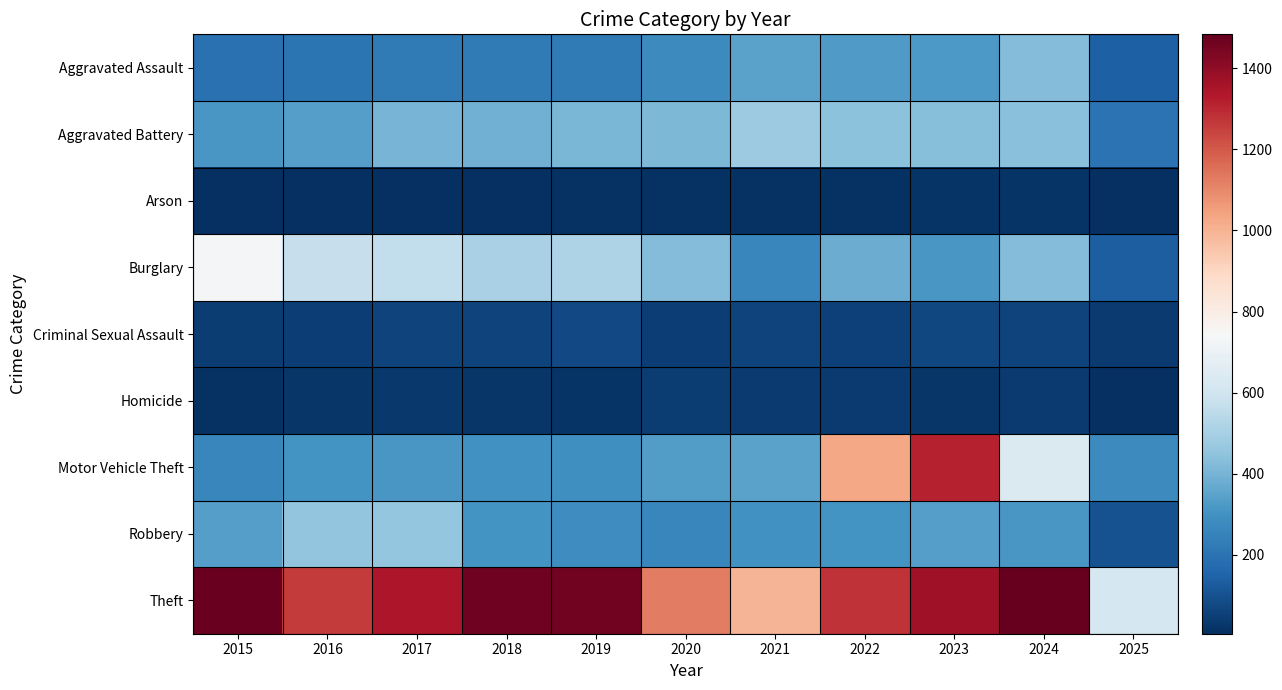

What is the minimum value shown in the chart?

6